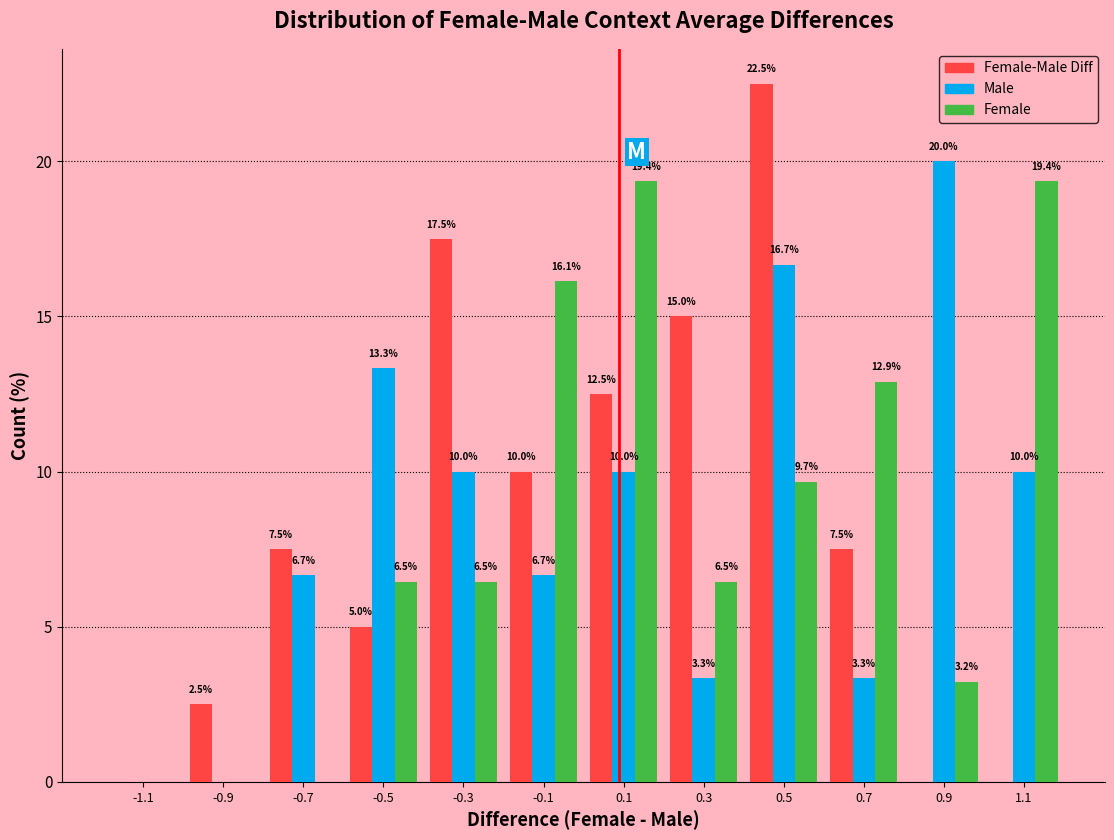

In the Female-Male Diff series, which range on the x-axis has the tallest bar?

0.4 to 0.6